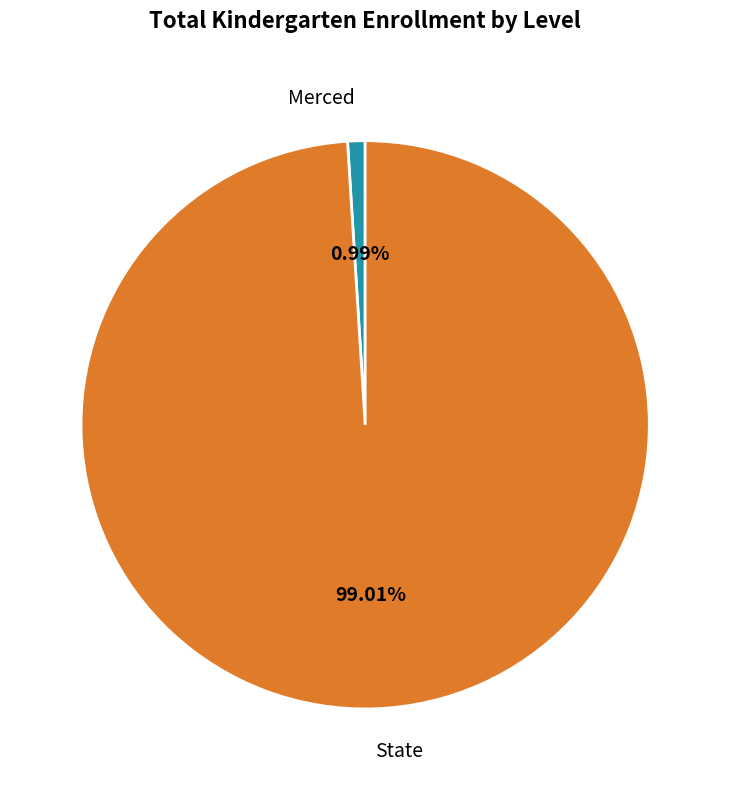

What percentage is the Merced slice, to the nearest percent?

1%